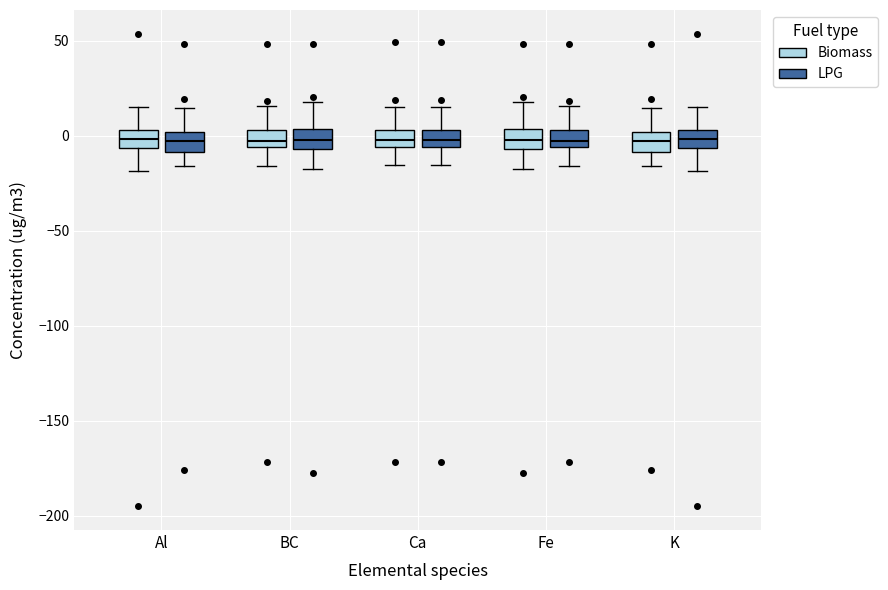

Where is the upper edge of the box for Al (Biomass) on the y-axis? The values are not printed on the chart, so give them approximately, as read against the axis.

5